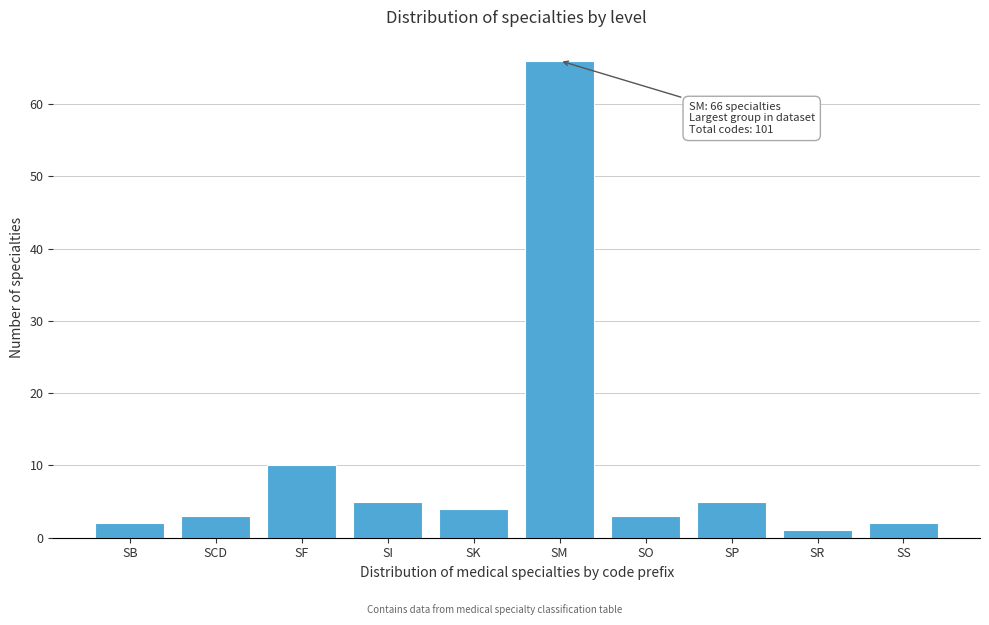

Reading right to left, what are all the values shown in this chart?

2	1	5	3	66	4	5	10	3	2